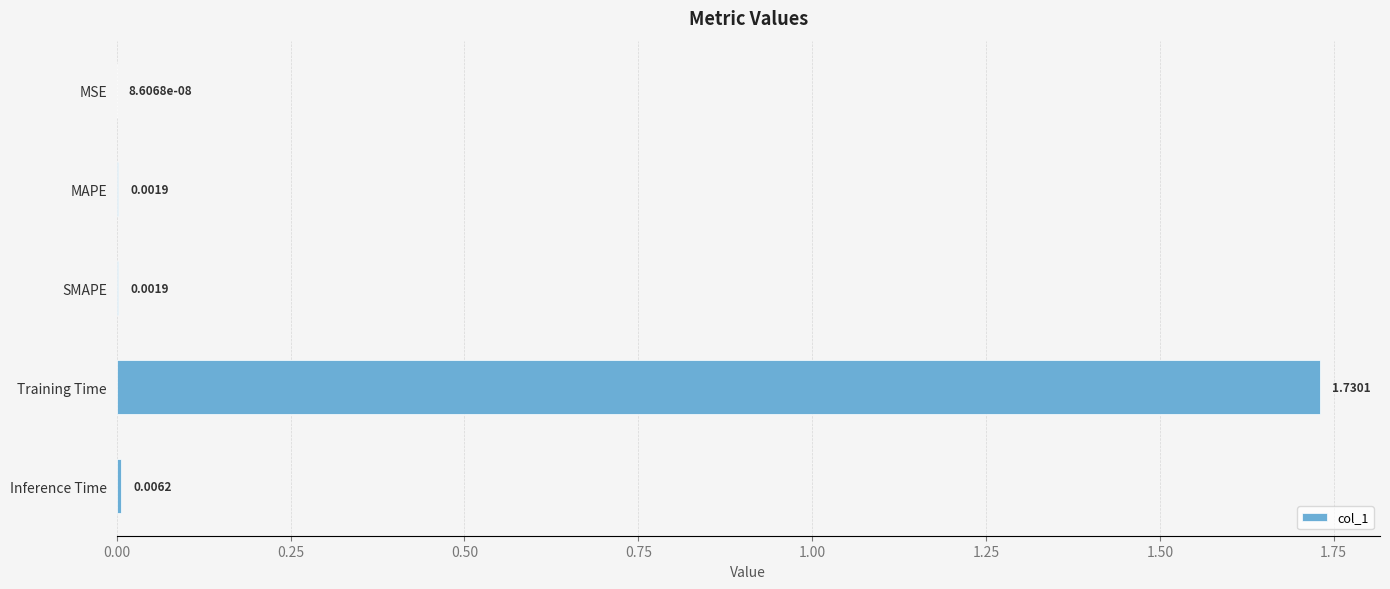

Count the number of data series in this chart.

1